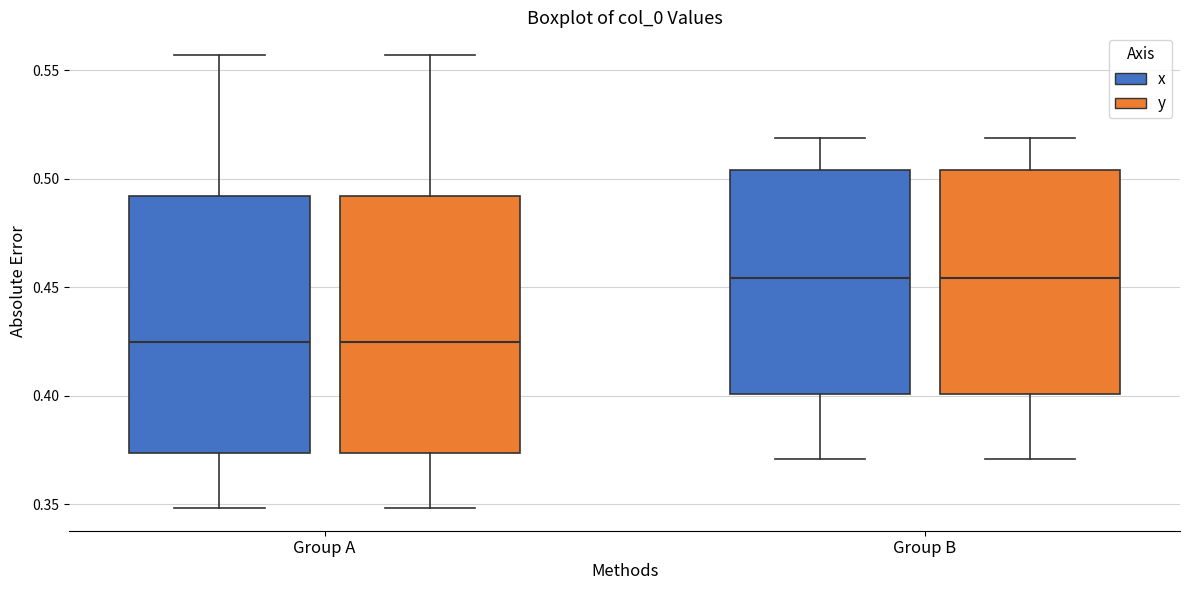

Reading left to right, read every box against the y-axis: the position of its median line, the range the box covers, and the ends of its whiskers. The values are not printed on the chart, so give them approximately, as read against the axis.

Group A (x): median 0.425, box 0.375 to 0.490, whiskers 0.350 to 0.555
Group A (y): median 0.425, box 0.375 to 0.490, whiskers 0.350 to 0.555
Group B (x): median 0.455, box 0.400 to 0.505, whiskers 0.370 to 0.520
Group B (y): median 0.455, box 0.400 to 0.505, whiskers 0.370 to 0.520